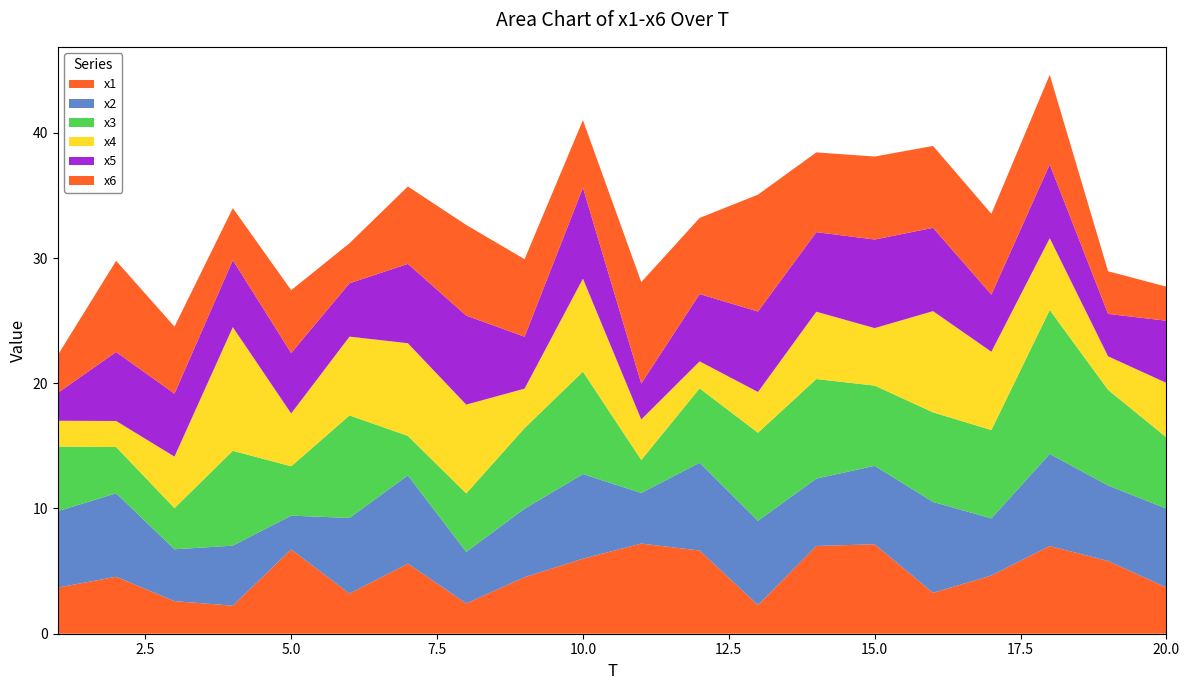

Reading right to left, extract all data points from this chart.

x1: 20=3.7	19=5.8	18=7.0	17=4.6	16=3.3	15=7.1	14=7.0	13=2.3	12=6.6	11=7.2	10=6.0	9=4.5	8=2.4	7=5.6	6=3.2	5=6.7	4=2.2	3=2.6	2=4.5	1=3.7
x2: 20=6.3	19=6.0	18=7.4	17=4.6	16=7.3	15=6.3	14=5.4	13=6.7	12=7.0	11=4.0	10=6.8	9=5.5	8=4.1	7=7.0	6=6.0	5=2.7	4=4.8	3=4.1	2=6.7	1=6.1
x3: 20=5.7	19=7.6	18=11.5	17=7.1	16=7.2	15=6.4	14=7.9	13=7.0	12=5.9	11=2.6	10=8.2	9=6.4	8=4.7	7=3.2	6=8.2	5=3.9	4=7.6	3=3.3	2=3.7	1=5.2
x4: 20=4.4	19=2.7	18=5.7	17=6.3	16=8.1	15=4.6	14=5.4	13=3.3	12=2.2	11=3.2	10=7.4	9=3.1	8=7.1	7=7.4	6=6.3	5=4.2	4=9.9	3=4.1	2=2.1	1=2.1
x5: 20=5.0	19=3.4	18=5.9	17=4.6	16=6.7	15=7.1	14=6.4	13=6.4	12=5.4	11=2.9	10=7.3	9=4.1	8=7.1	7=6.3	6=4.3	5=4.8	4=5.3	3=5.0	2=5.5	1=2.2
x6: 20=2.7	19=3.4	18=7.2	17=6.5	16=6.5	15=6.6	14=6.4	13=9.3	12=6.1	11=8.1	10=5.4	9=6.2	8=7.2	7=6.2	6=3.2	5=5.0	4=4.2	3=5.4	2=7.3	1=3.0